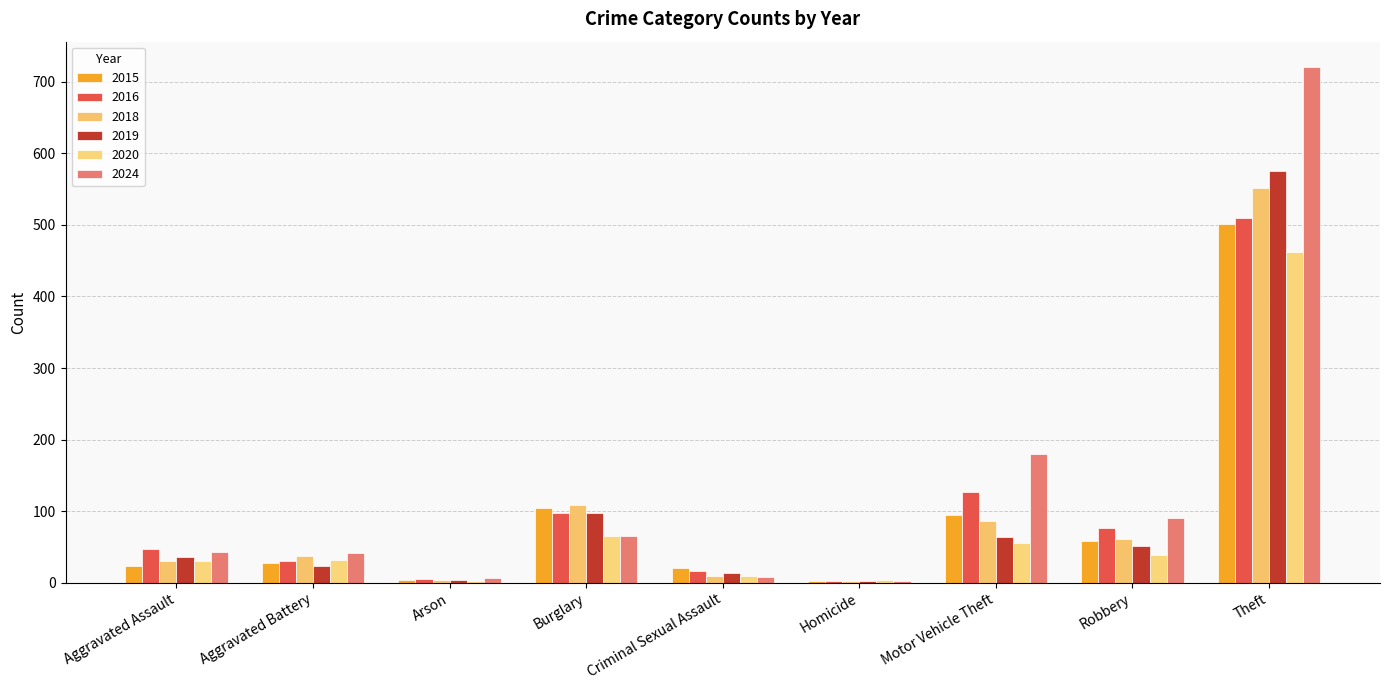

What are all the series names shown in the legend?

2015, 2016, 2018, 2019, 2020, 2024